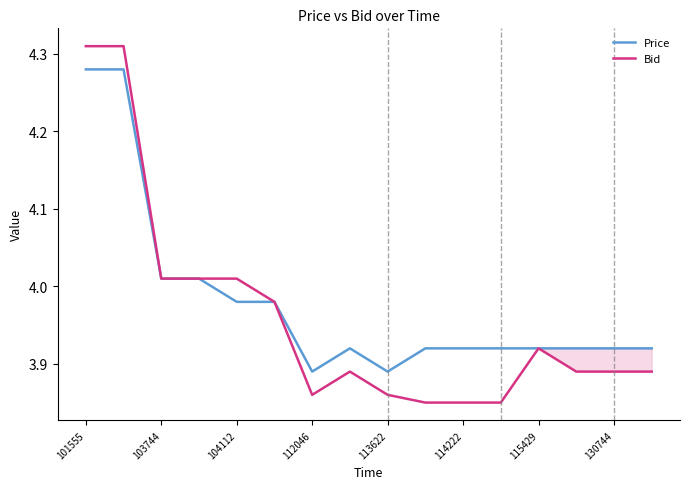

List the series in order of their peak value, highest first.

Bid, Price